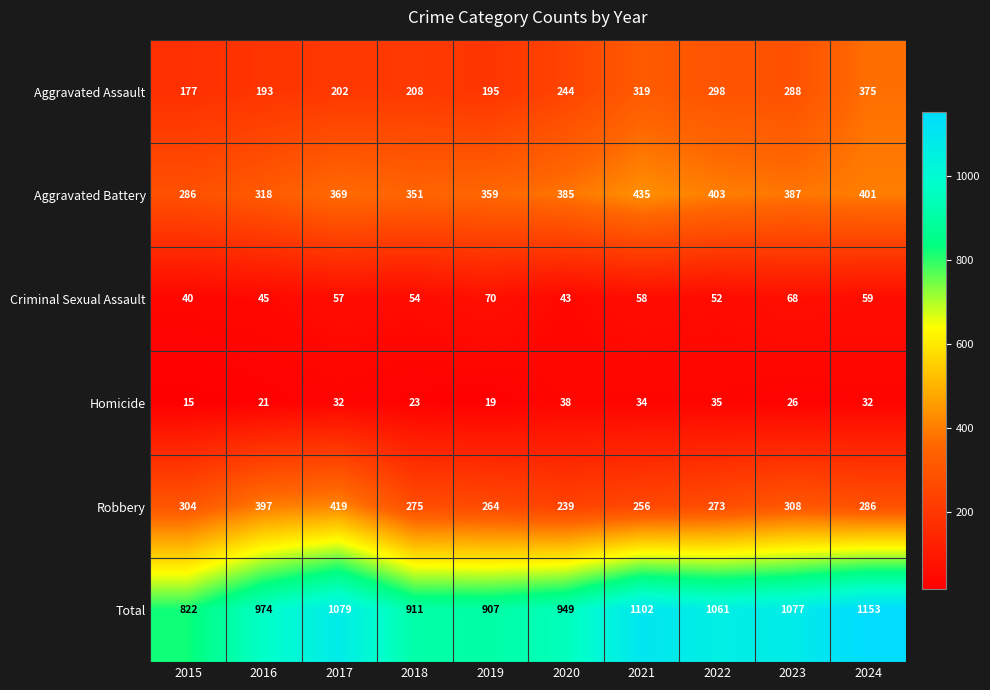

The Aggravated Battery series shows 495 at 2015. True or false?

False